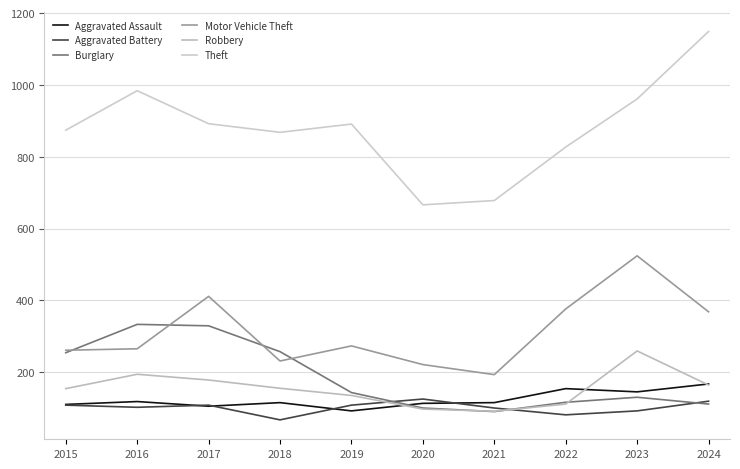

What is the maximum value for Motor Vehicle Theft?

524